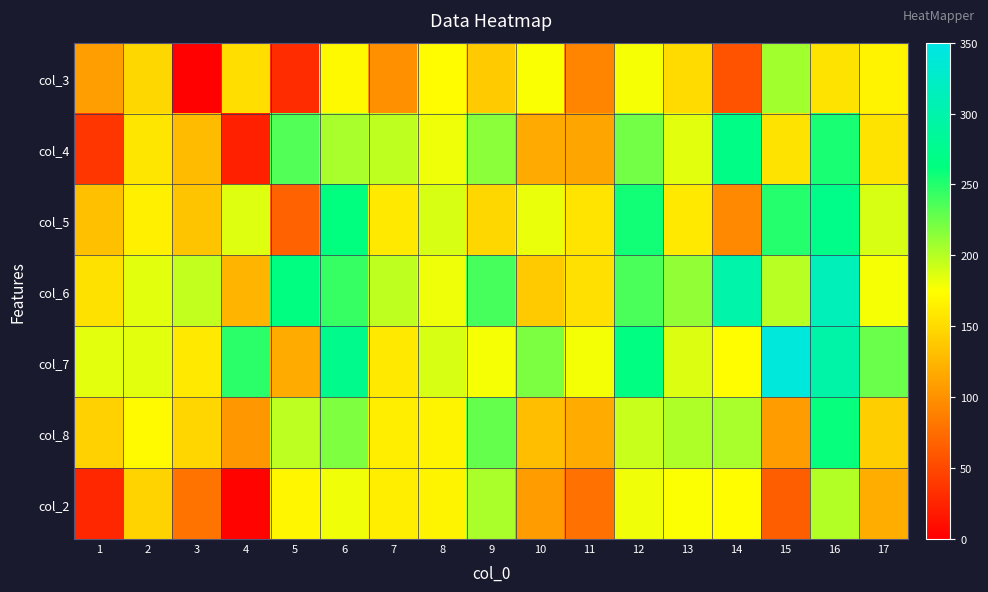

Which has a higher value, 2 or 8?

8